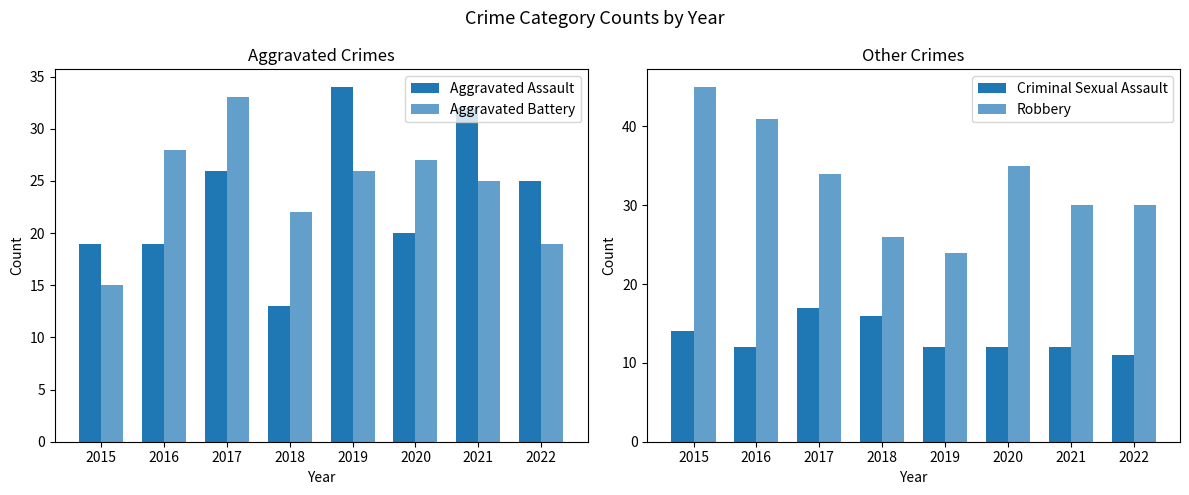

List the labels in order of Criminal Sexual Assault value, smallest first.

2022, 2016, 2019, 2020, 2021, 2015, 2018, 2017